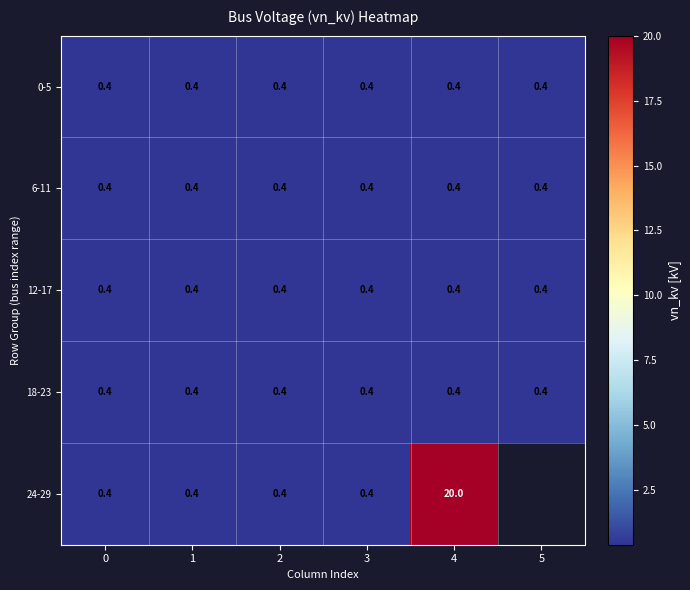

What is the total value across all series at 3?

2.0